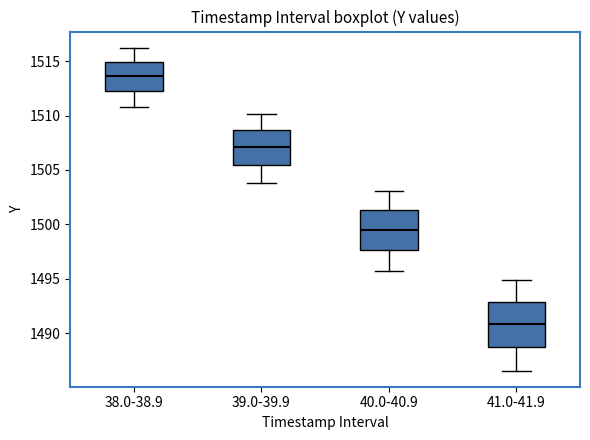

Reading left to right, transcribe this box plot: for each box, give where its median line is, the range the box spans, and where its two whiskers end, as read against the y-axis. The values are not printed on the chart, so give them approximately, as read against the axis.

38.0-38.9: median 1513.5, box 1512.5 to 1515.0, whiskers 1511.0 to 1516.5
39.0-39.9: median 1507.0, box 1505.5 to 1508.5, whiskers 1504.0 to 1510.0
40.0-40.9: median 1499.5, box 1497.5 to 1501.5, whiskers 1495.5 to 1503.0
41.0-41.9: median 1491.0, box 1488.5 to 1493.0, whiskers 1486.5 to 1495.0